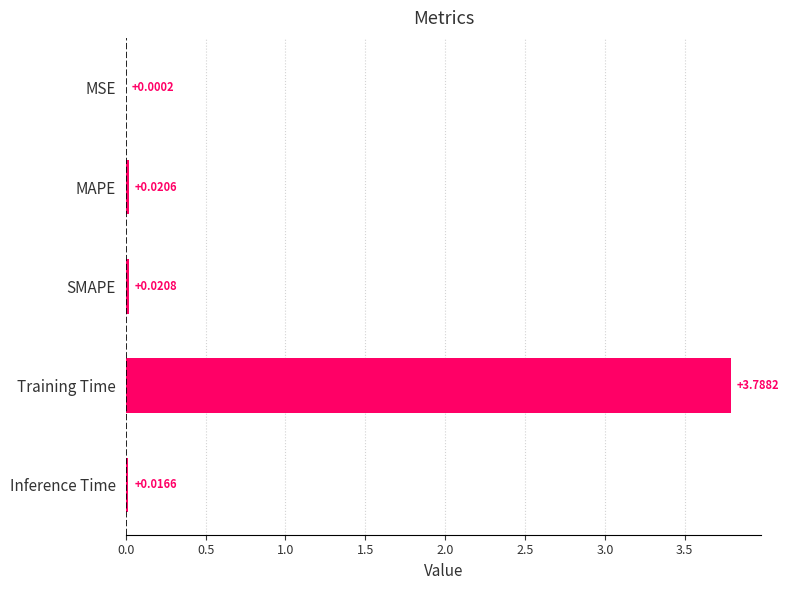

What is the greatest value displayed?

3.8